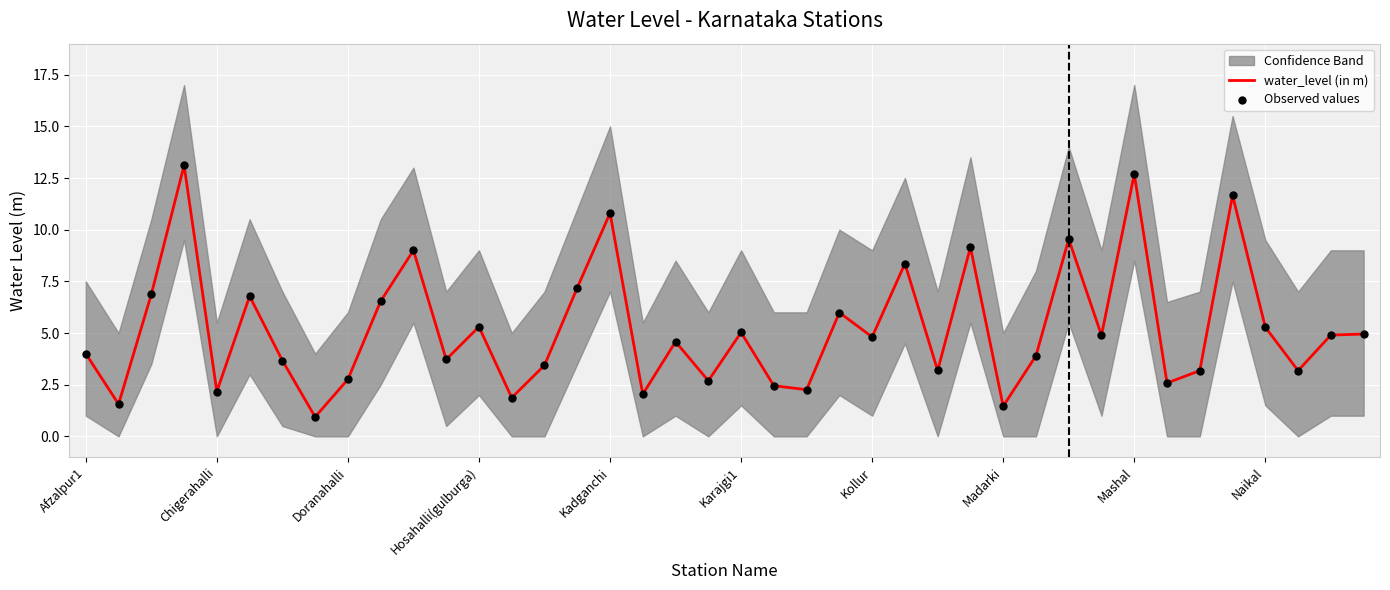

What is the total value across all series at Afzalpur1?

8.0